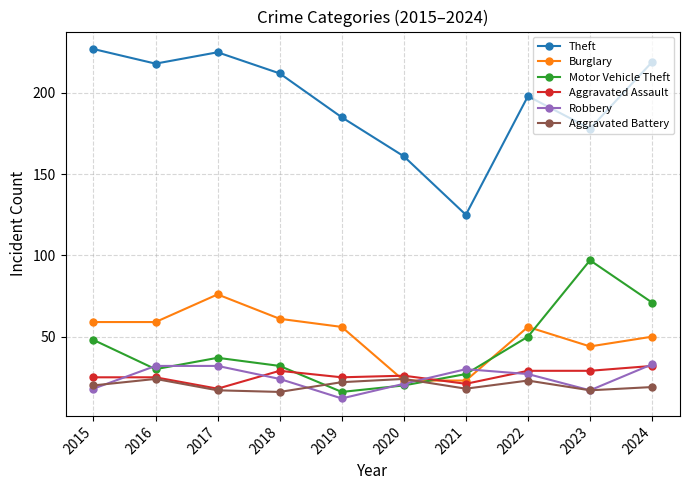

True or false: Aggravated Battery and Theft cross at least once.

False